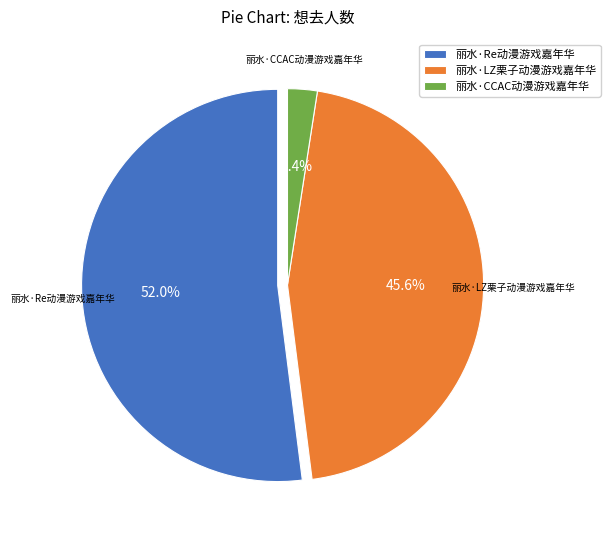

Does 丽水·LZ栗子动漫游戏嘉年华 represent more than half of the total?

No